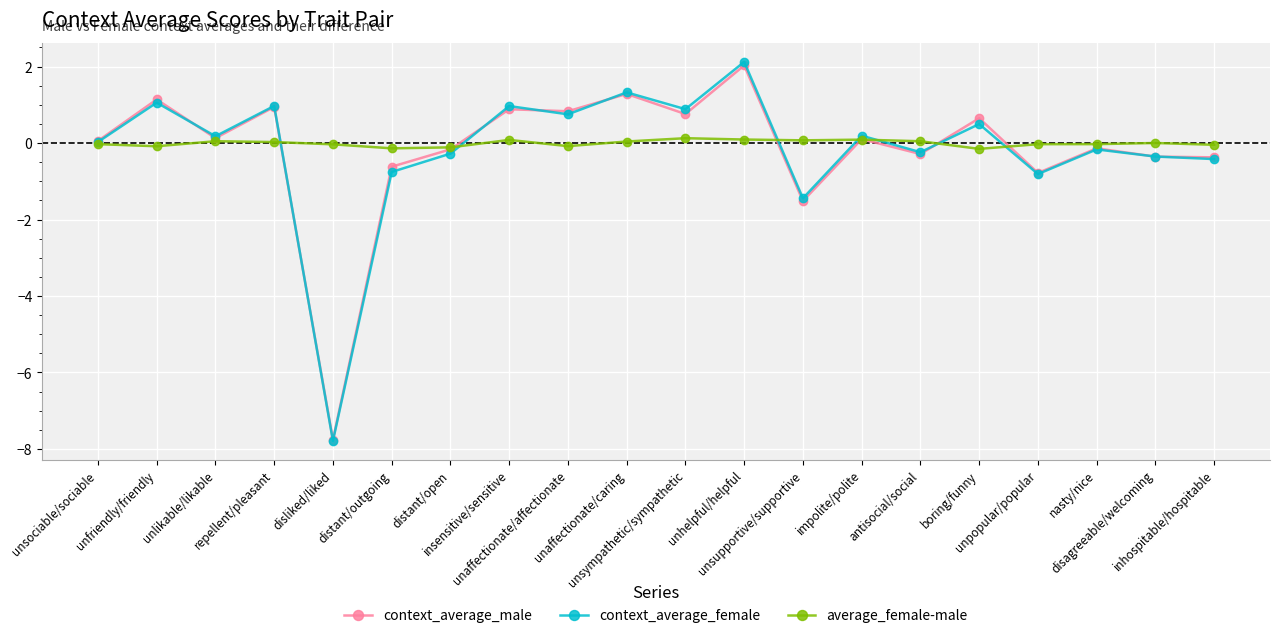

What is the highest value of the context_average_male series?

2.0